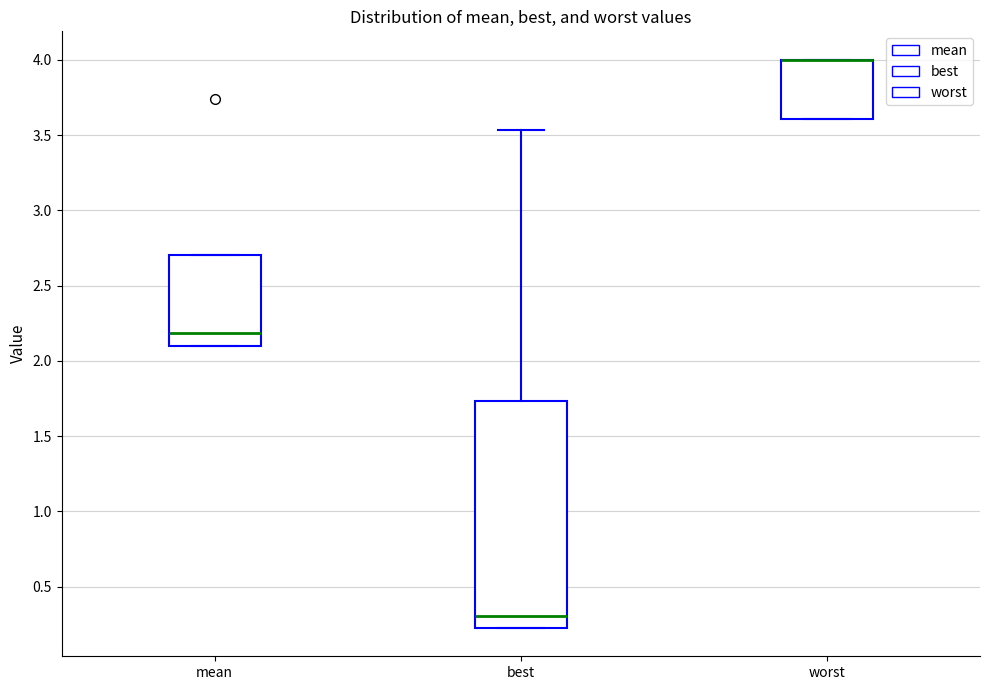

Reading left to right, read every box against the y-axis: the position of its median line, the range the box covers, and the ends of its whiskers. The values are not printed on the chart, so give them approximately, as read against the axis.

mean: median 2.20, box 2.10 to 2.70, whiskers 2.10 to 2.70
best: median 0.30, box 0.25 to 1.75, whiskers 0.25 to 3.55
worst: median 4.00 (drawn on the box's upper edge), box 3.60 to 4.00, whiskers 3.60 to 4.00